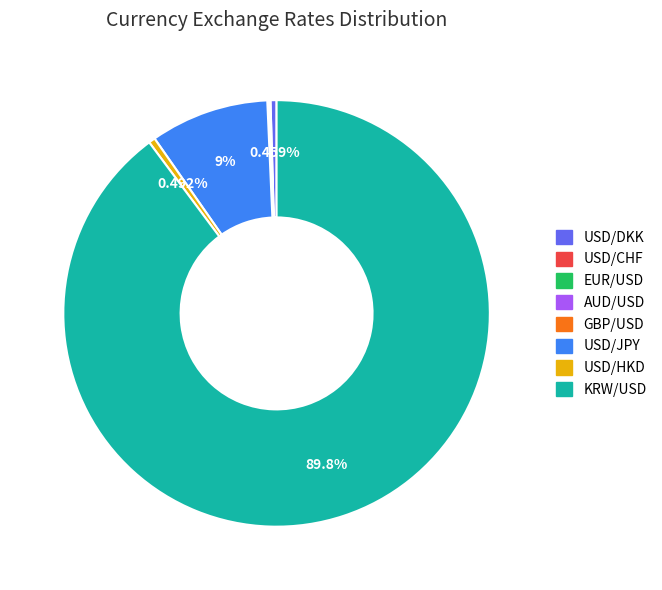

Combined, do USD/JPY and USD/HKD account for over 50%?

No